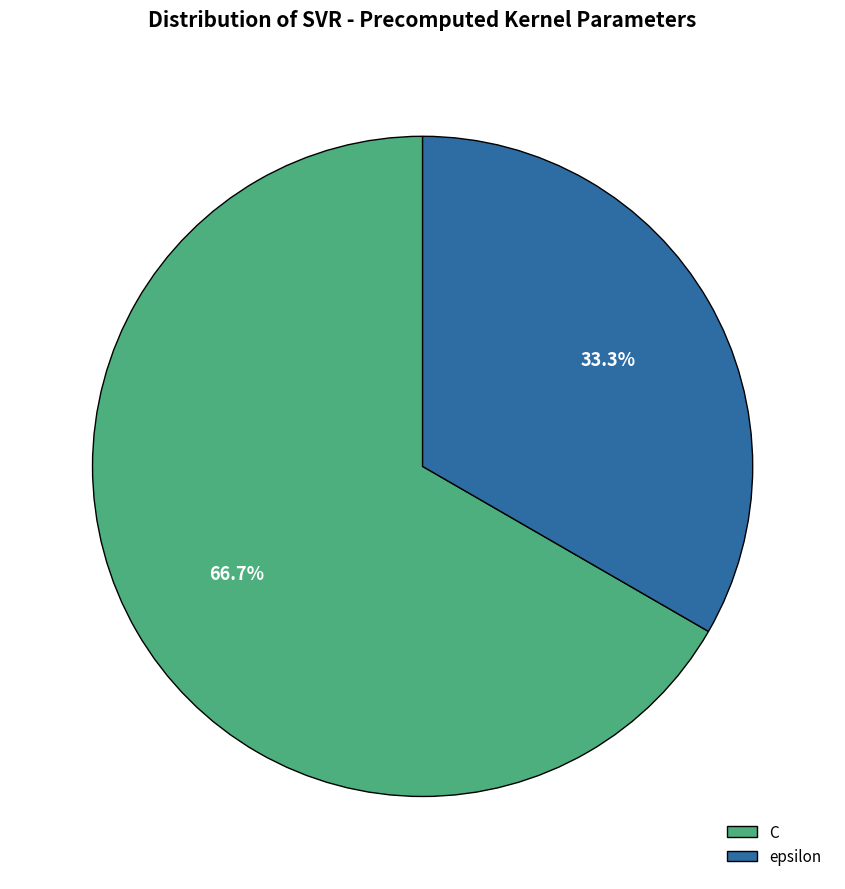

Which slice represents more than half of the pie?

C